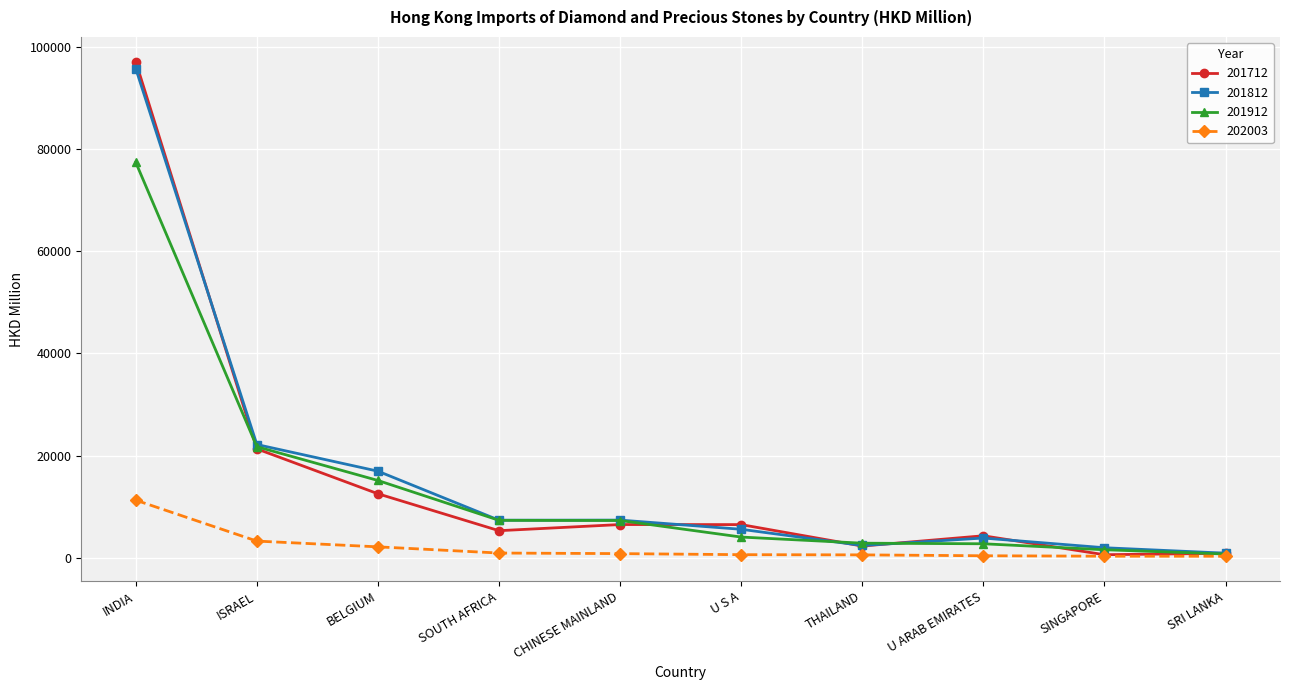

What is the lowest value of the 201812 series?

904.2